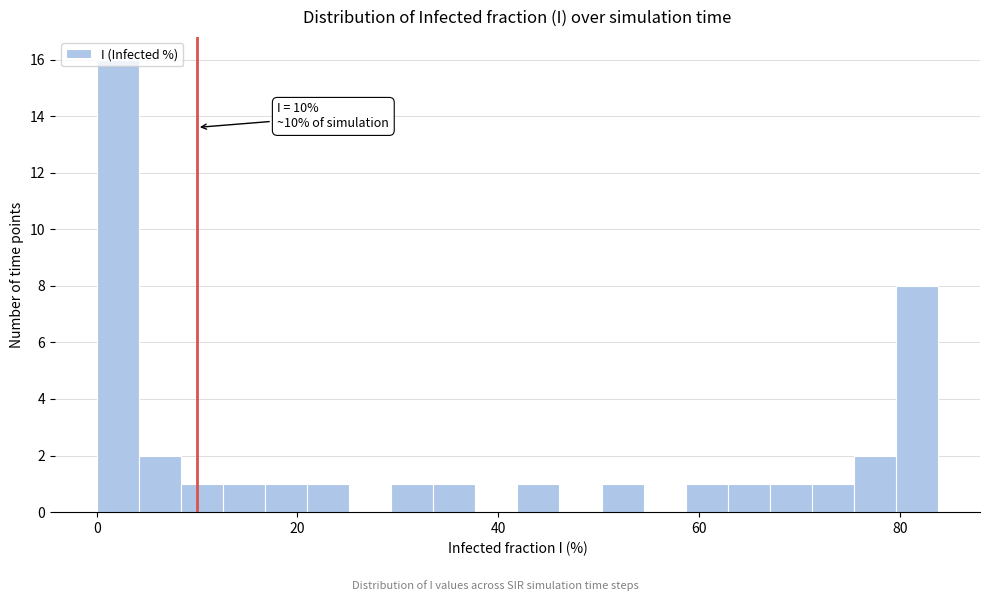

Around what value on the x-axis is the tallest bar? Give the approximate position of its centre, as read against the axis.

2